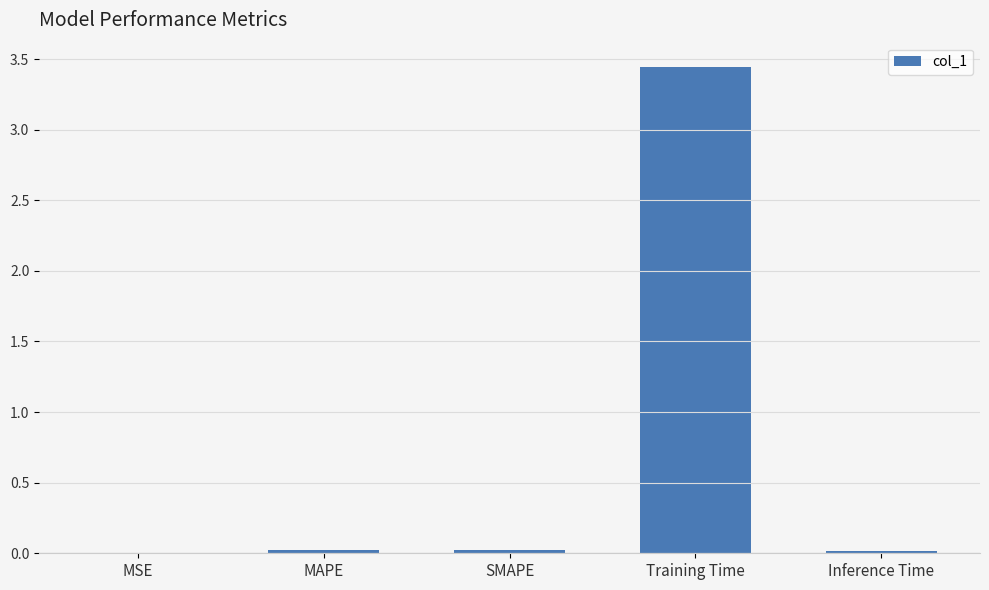

What is the sum of all values?

3.5